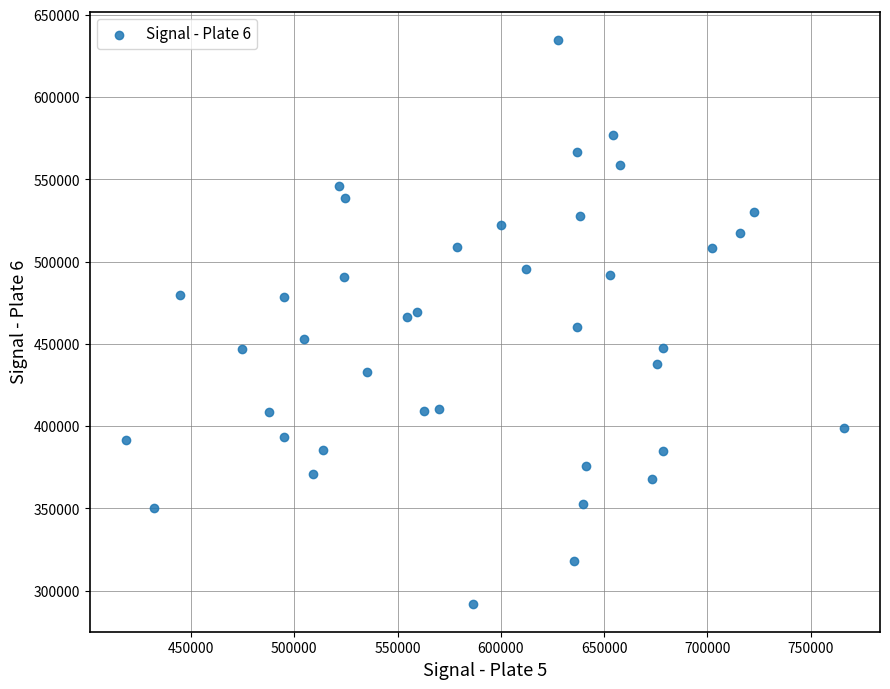

What is the range of Y values (max minus min)?

342601.9